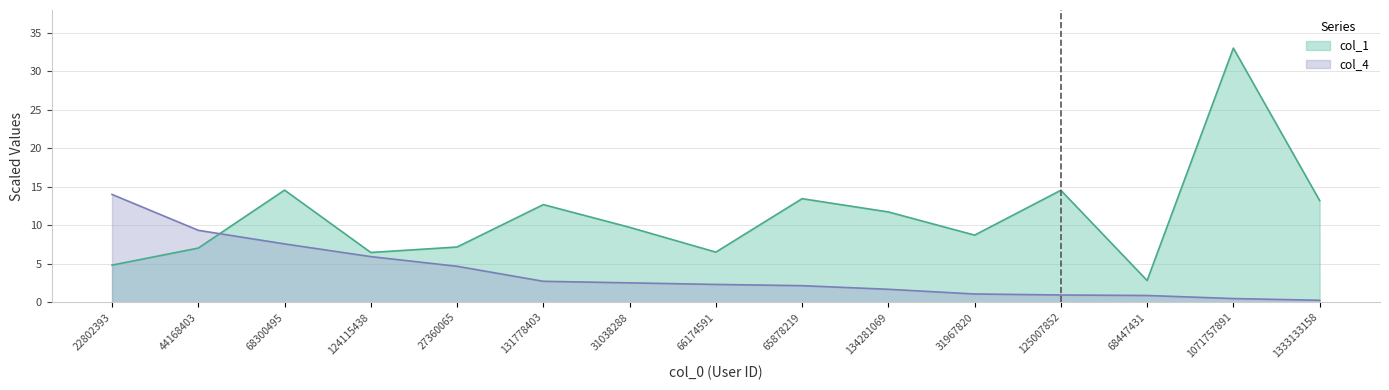

True or false: col_1 and col_4 cross at least once.

True